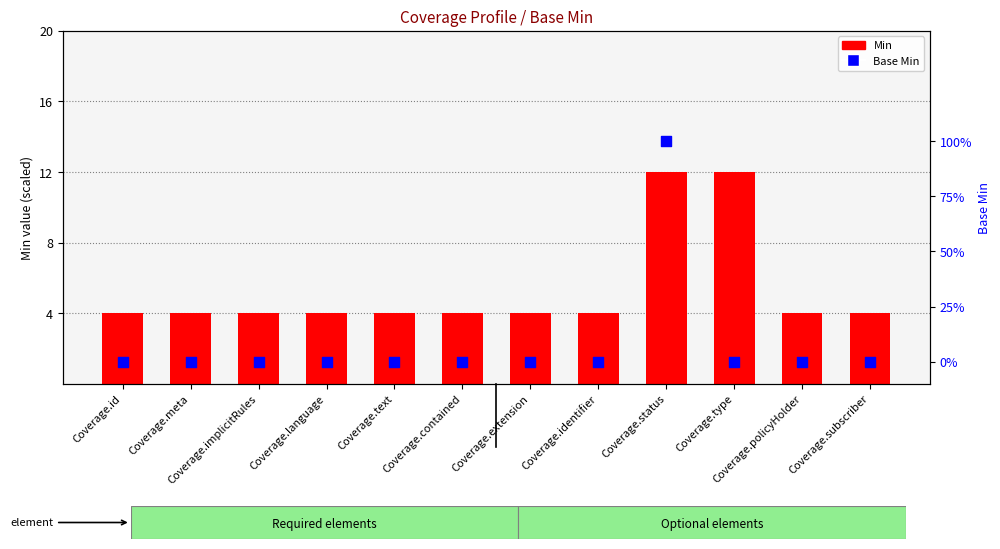

Which series has the largest total across all categories?

Min